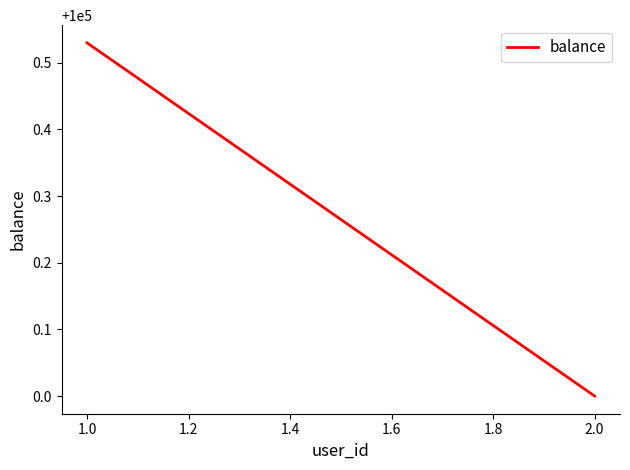

What is the value of the 1st point from the left?

100000.5